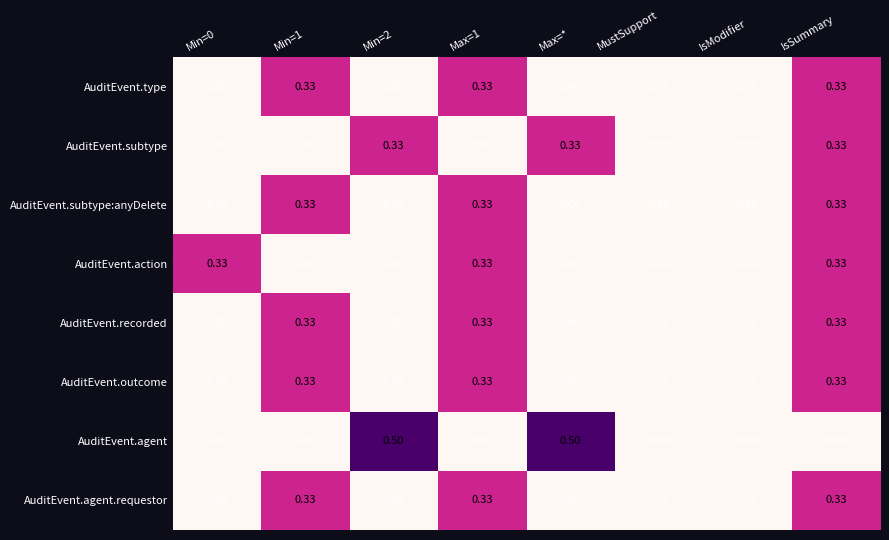

At which category is the sum across all series the highest?

IsSummary